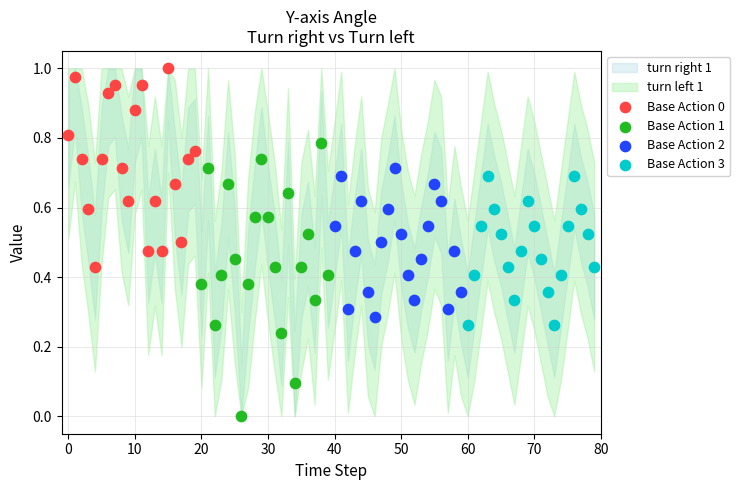

Which series has the widest spread of Y values?

Base Action 1